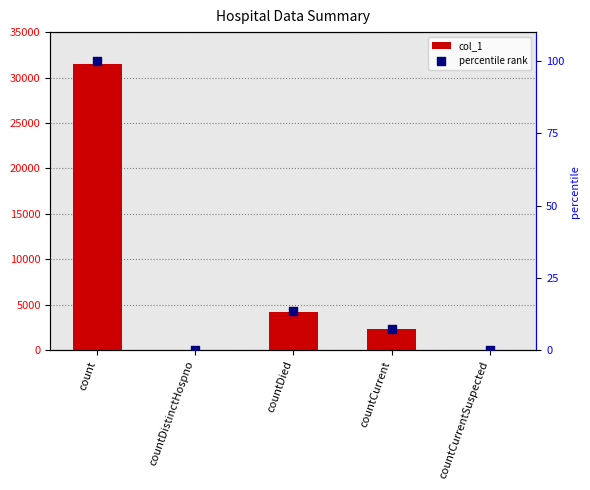

Which series has the largest total across all categories?

col_1